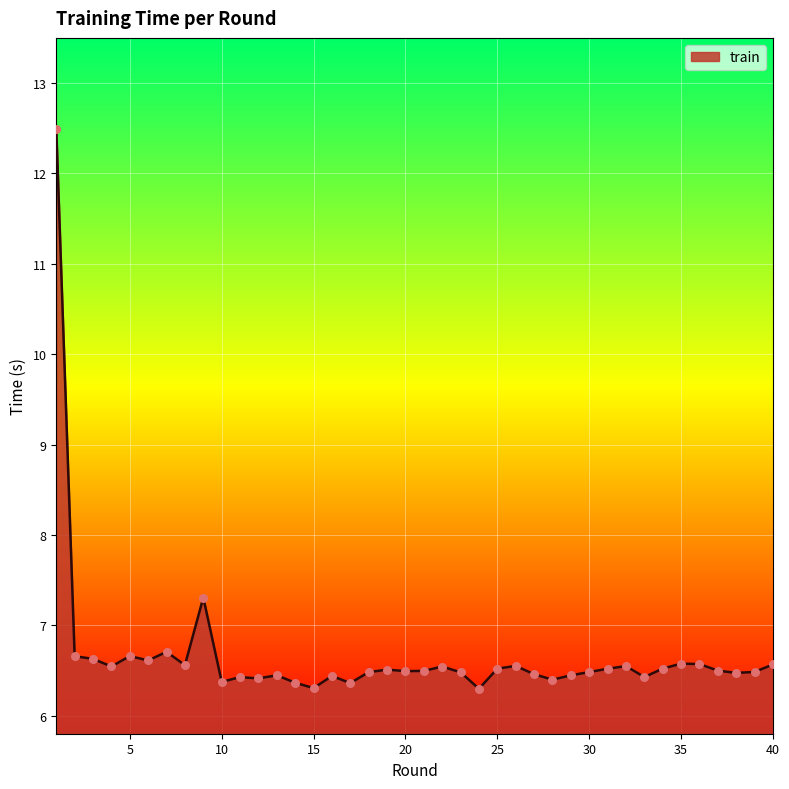

What is the minimum value shown in the chart?

6.3